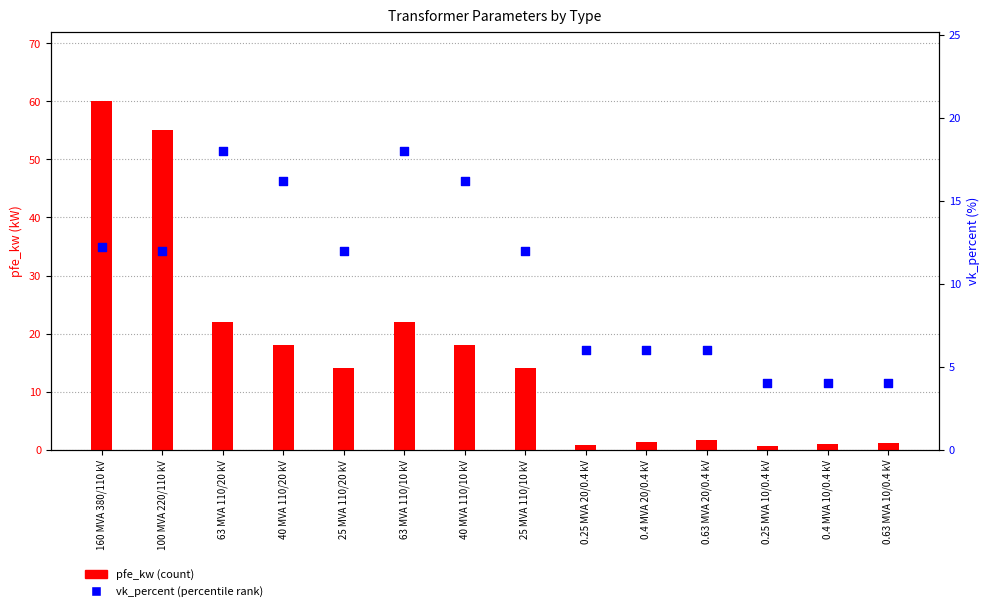

At how many categories does at least one series exceed 21?

4